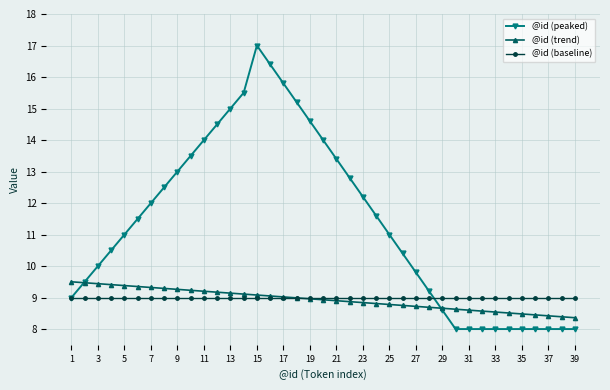

What is the maximum value for @id (trend)?

9.5